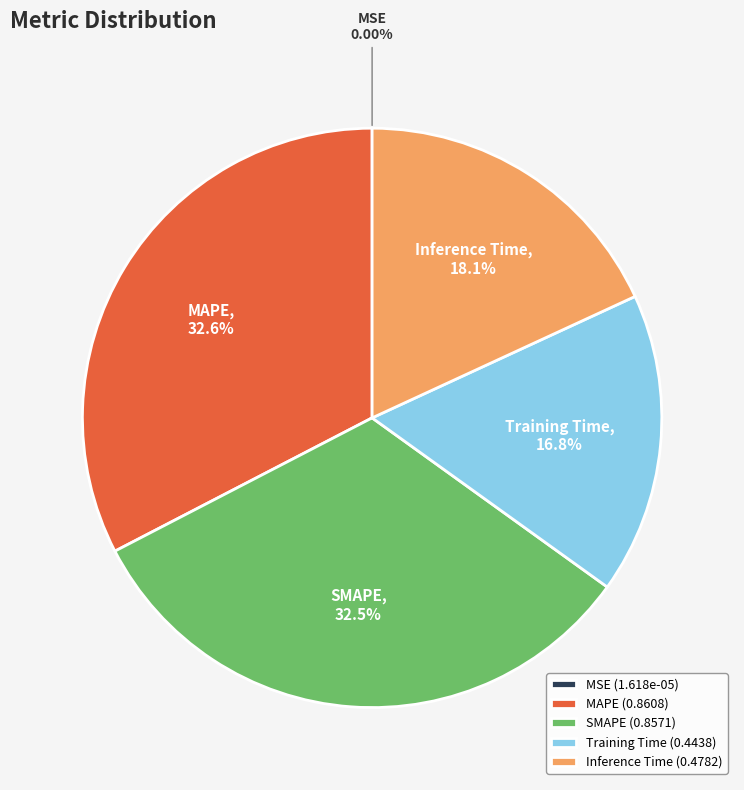

To the nearest percent, what is the average slice percentage?

20%